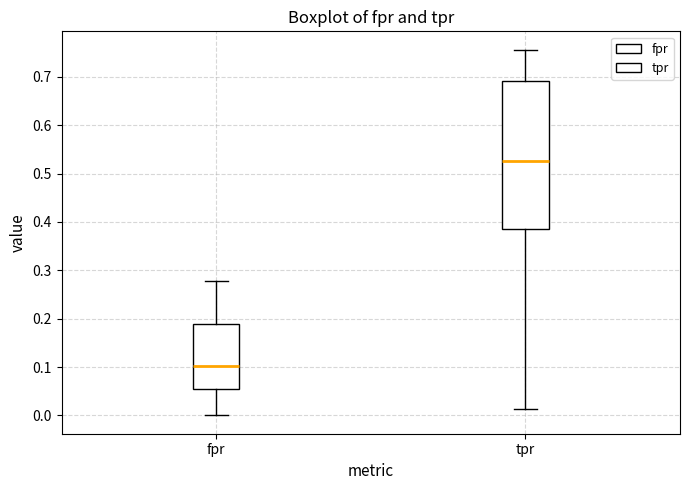

Where is the upper edge of the box for fpr on the y-axis? The values are not printed on the chart, so give them approximately, as read against the axis.

0.19